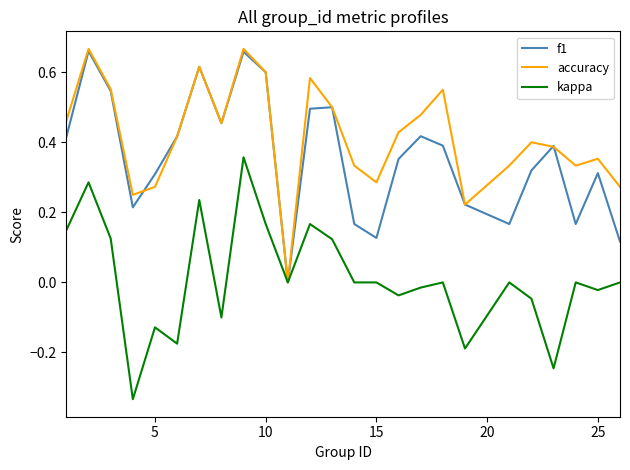

Which series has the largest total across all categories?

accuracy